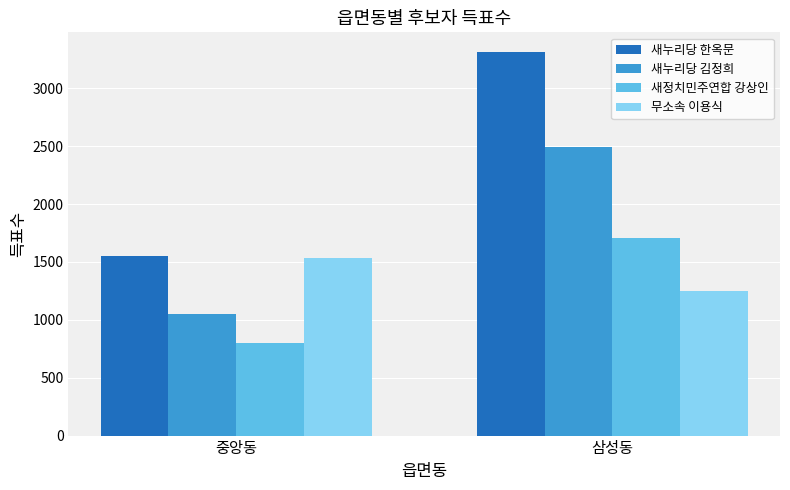

How many groups of bars are there?

2